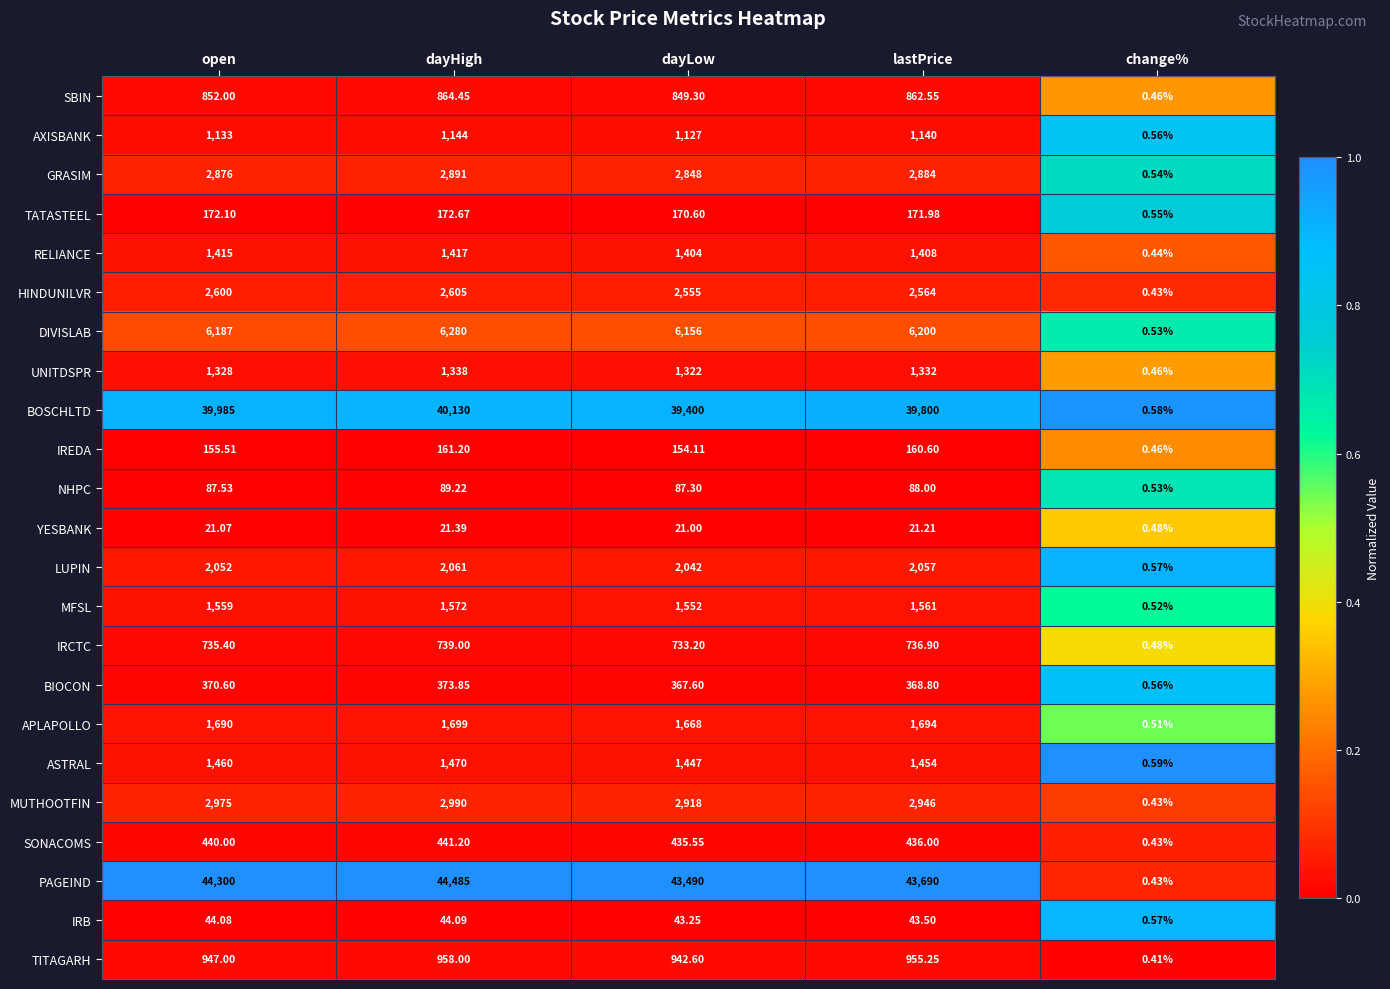

Which series has the largest total across all categories?

PAGEIND